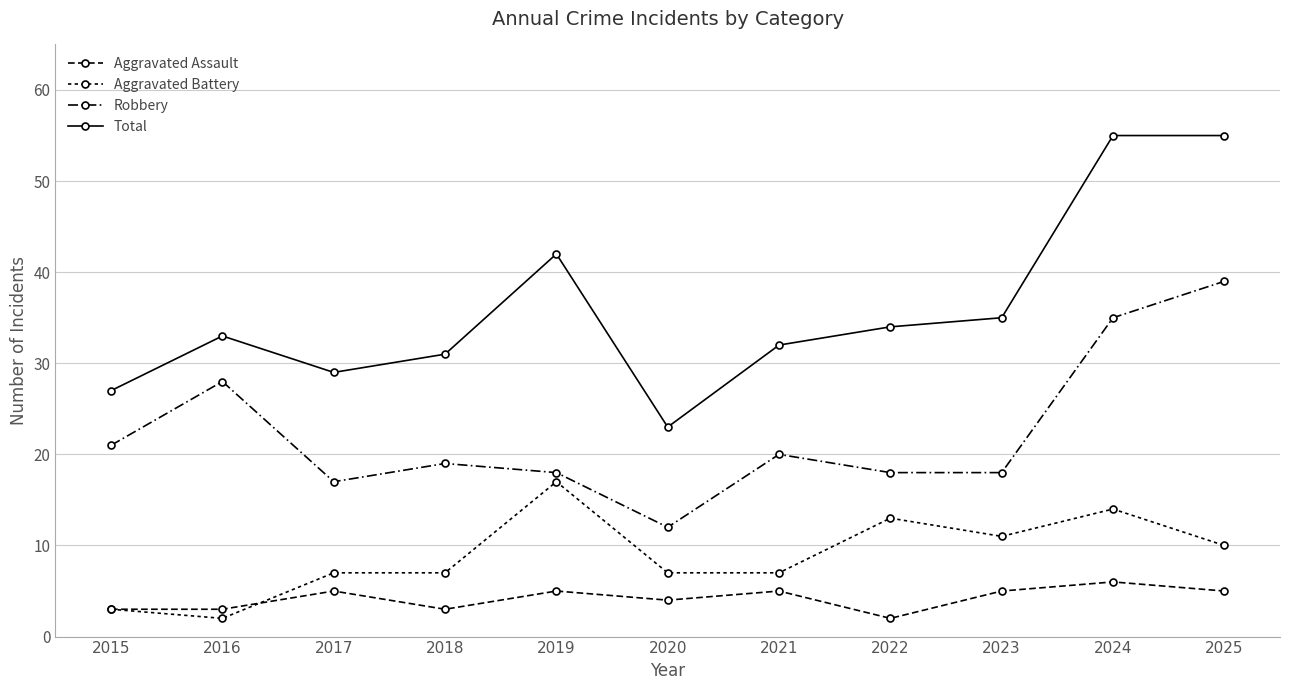

Count the number of data series in this chart.

4